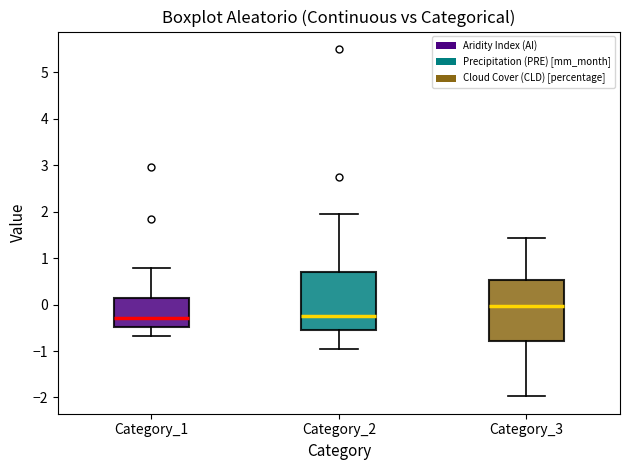

Where is the upper edge of the box for Category_3 on the y-axis? The values are not printed on the chart, so give them approximately, as read against the axis.

0.5